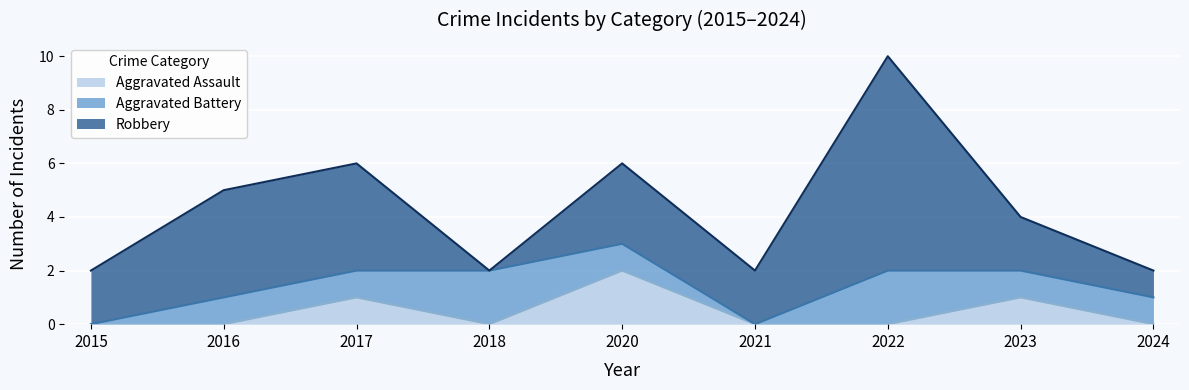

Reading left to right, extract all data points from this chart.

Aggravated Assault: 2015=0	2016=0	2017=1	2018=0	2020=2	2021=0	2022=0	2023=1	2024=0
Aggravated Battery: 2015=0	2016=1	2017=1	2018=2	2020=1	2021=0	2022=2	2023=1	2024=1
Robbery: 2015=2	2016=4	2017=4	2018=0	2020=3	2021=2	2022=8	2023=2	2024=1